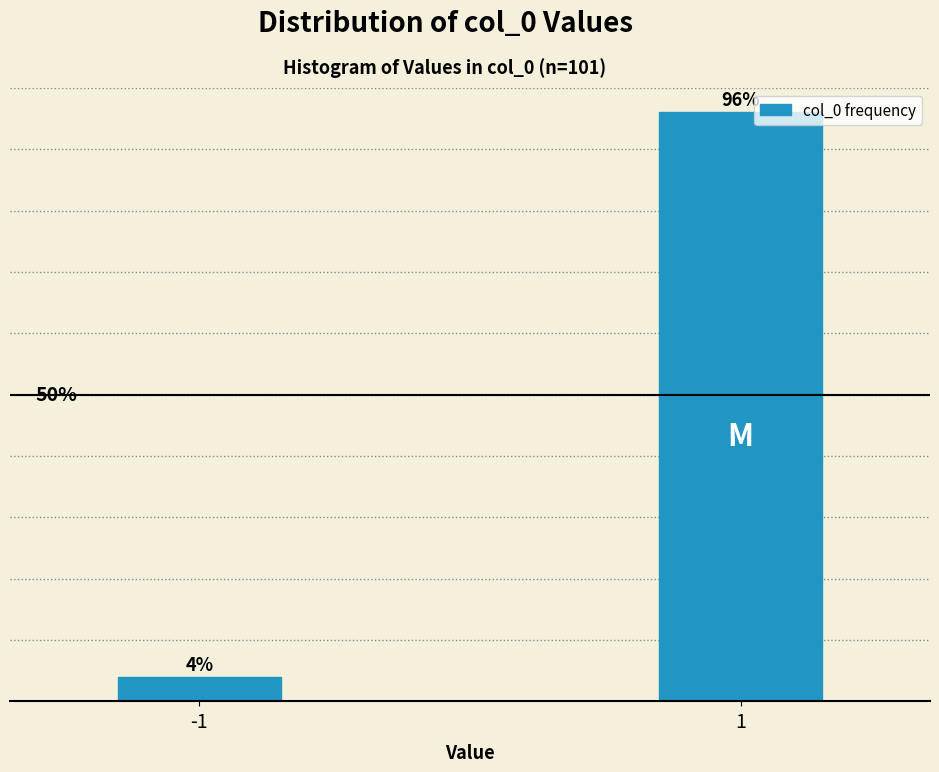

Rank the categories by value from highest to lowest.

1, -1